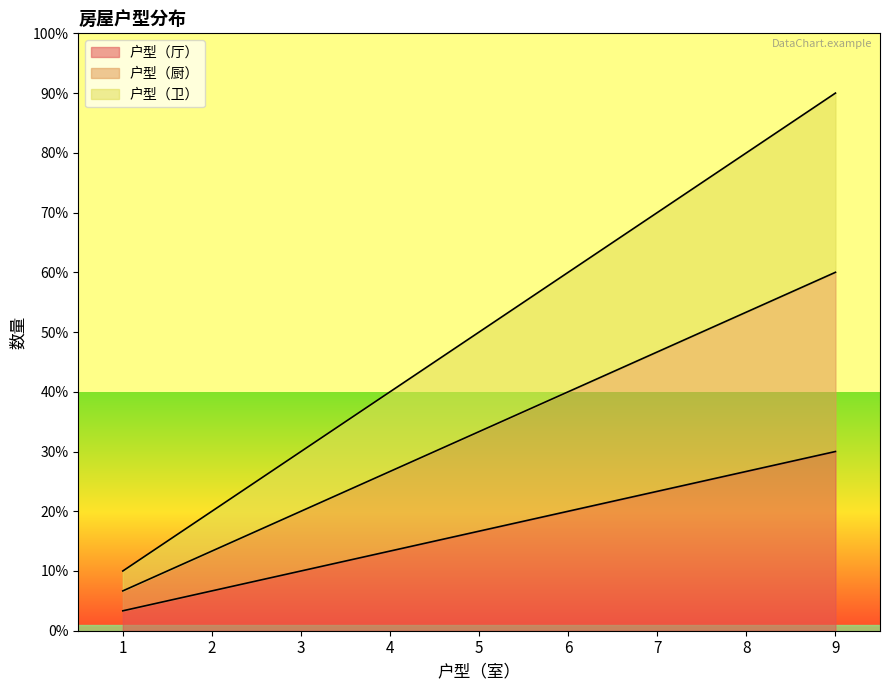

Which category has the lowest value across all series?

1